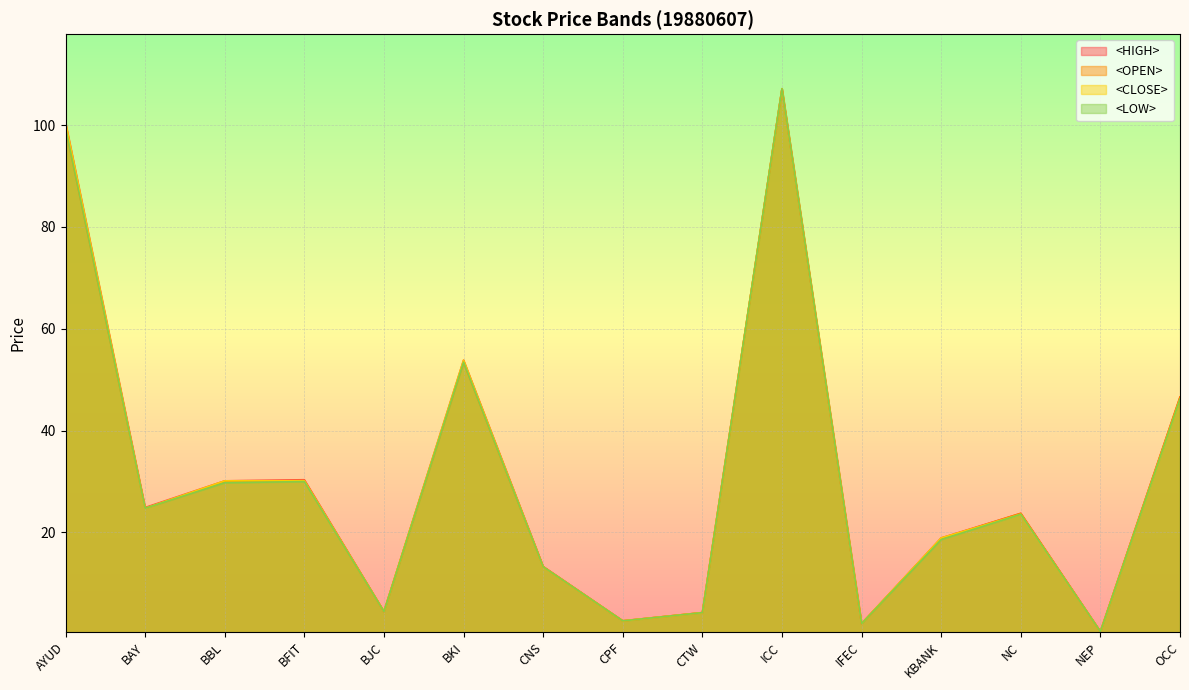

What is the value of the <CLOSE> point at the 9th from the left?

4.3